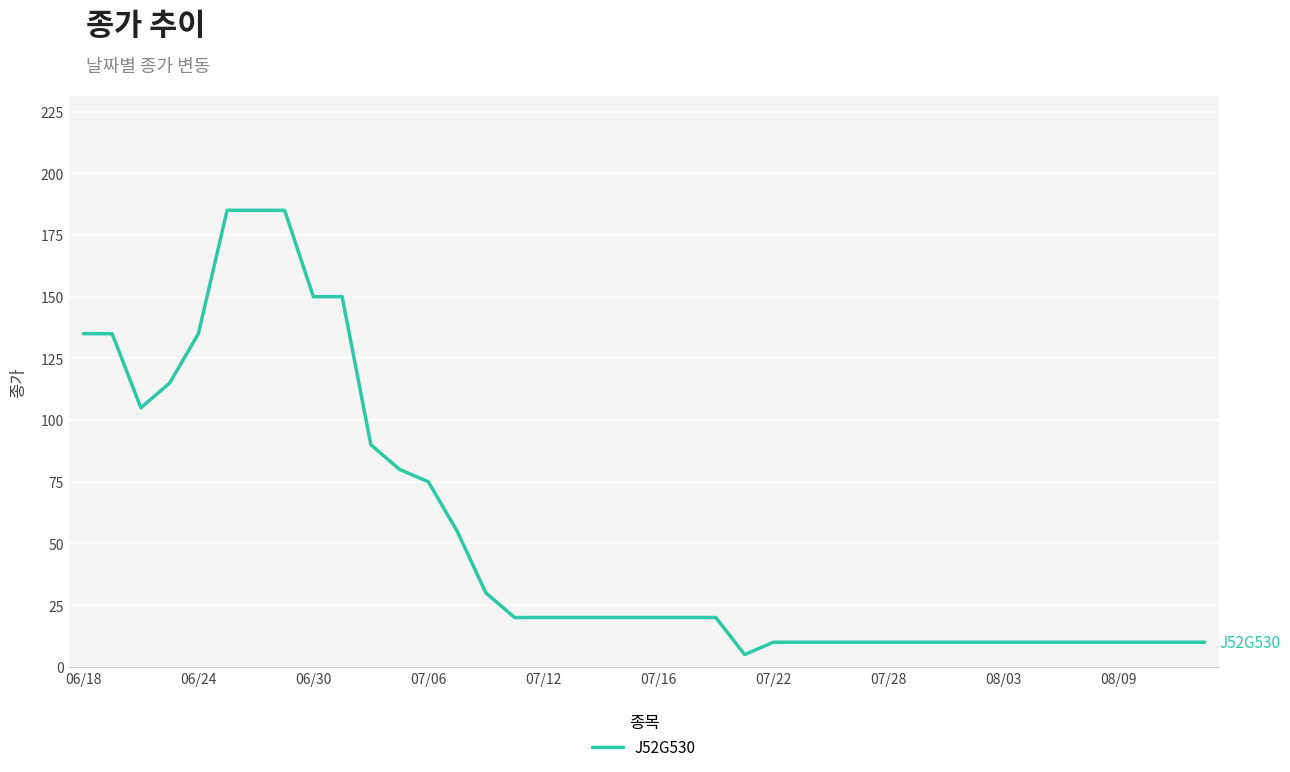

What is the minimum value shown in the chart?

5